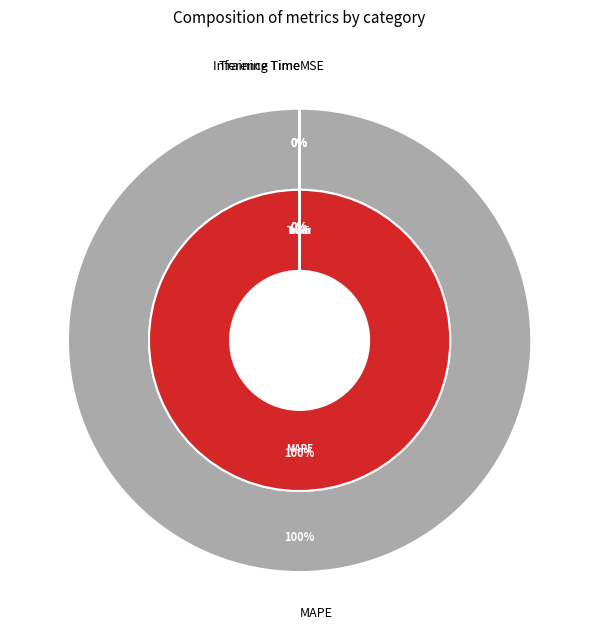

Rank the categories by value from lowest to highest.

MSE, Inference Time, Training Time, MAPE